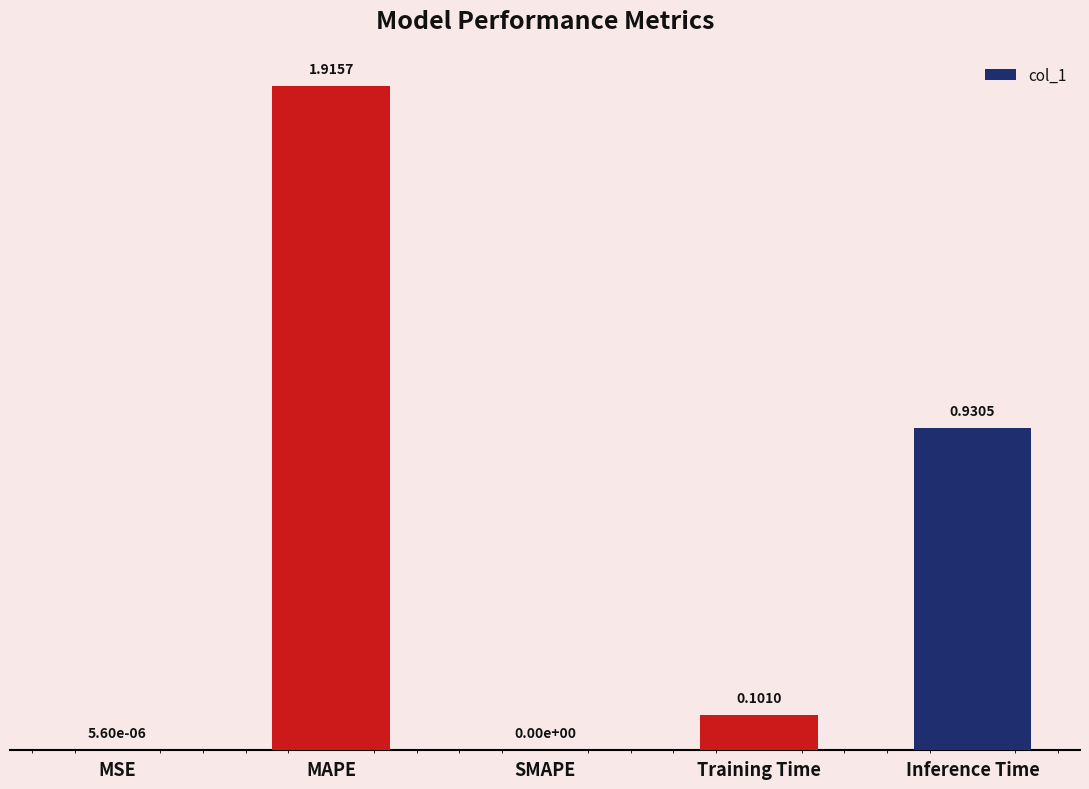

Which label corresponds to the largest value in the chart?

MAPE